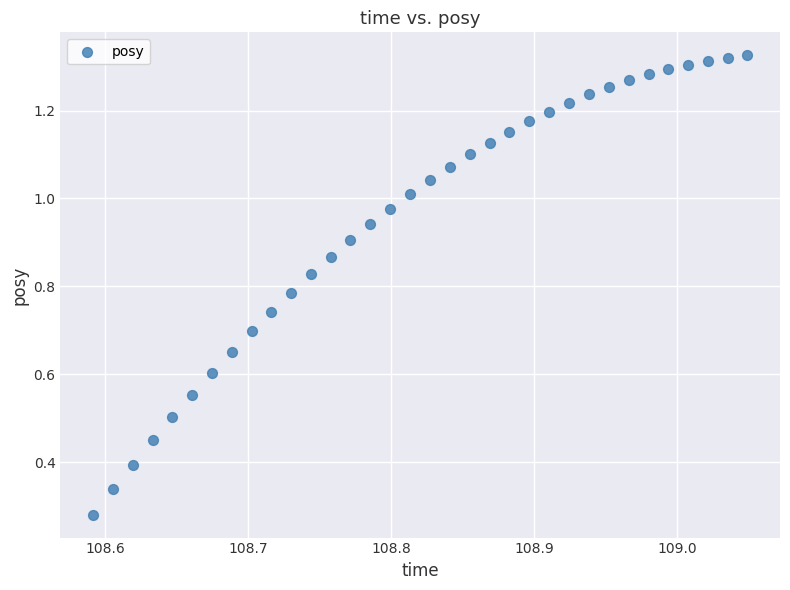

What is the range of X values (max minus min)?

0.5